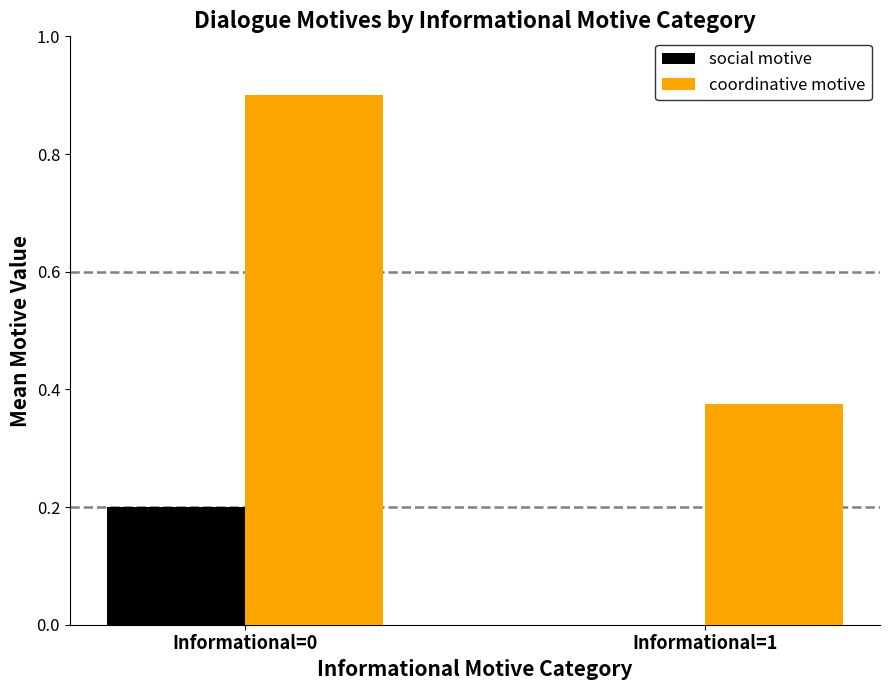

True or false: social motive has a value of 0.3 at Informational=0.

False